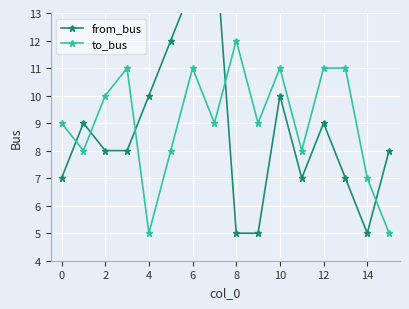

The to_bus series shows 5 at 4. True or false?

True